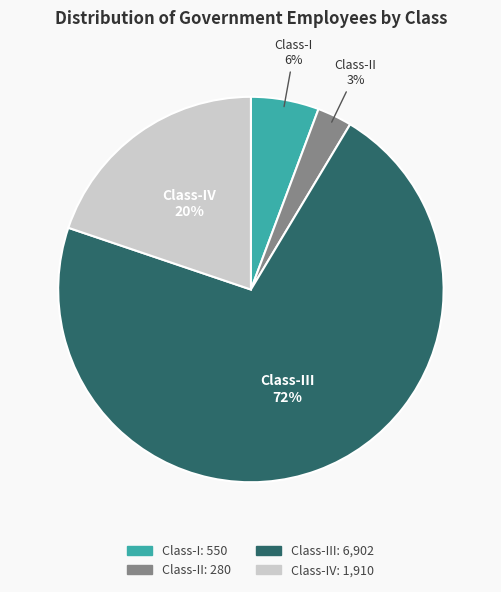

Which category accounts for the majority?

Class-III